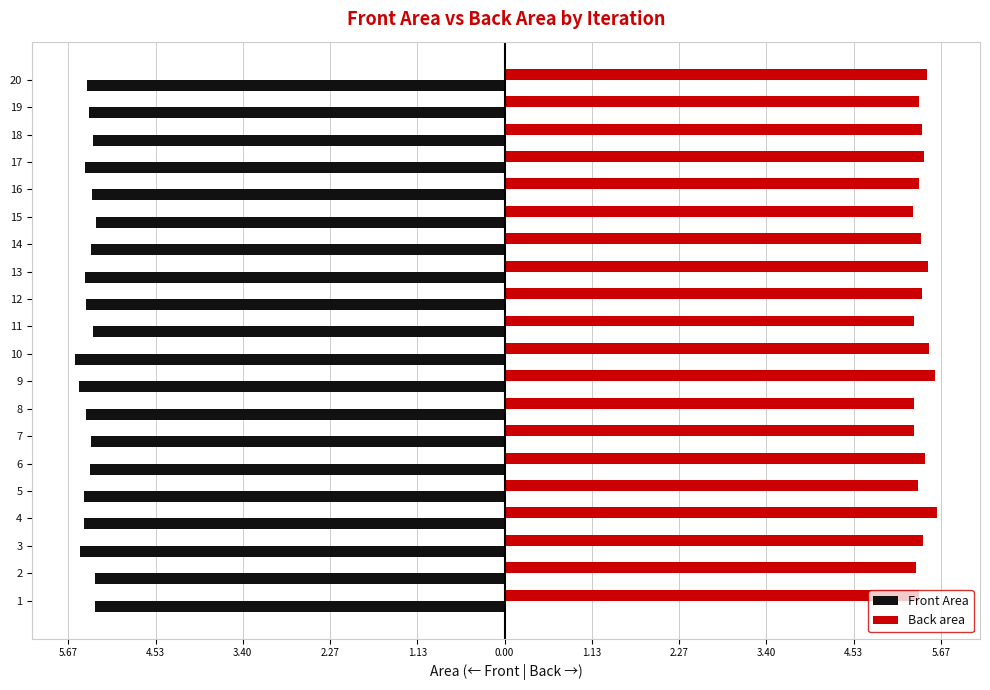

What are all the series names shown in the legend?

Front Area, Back area